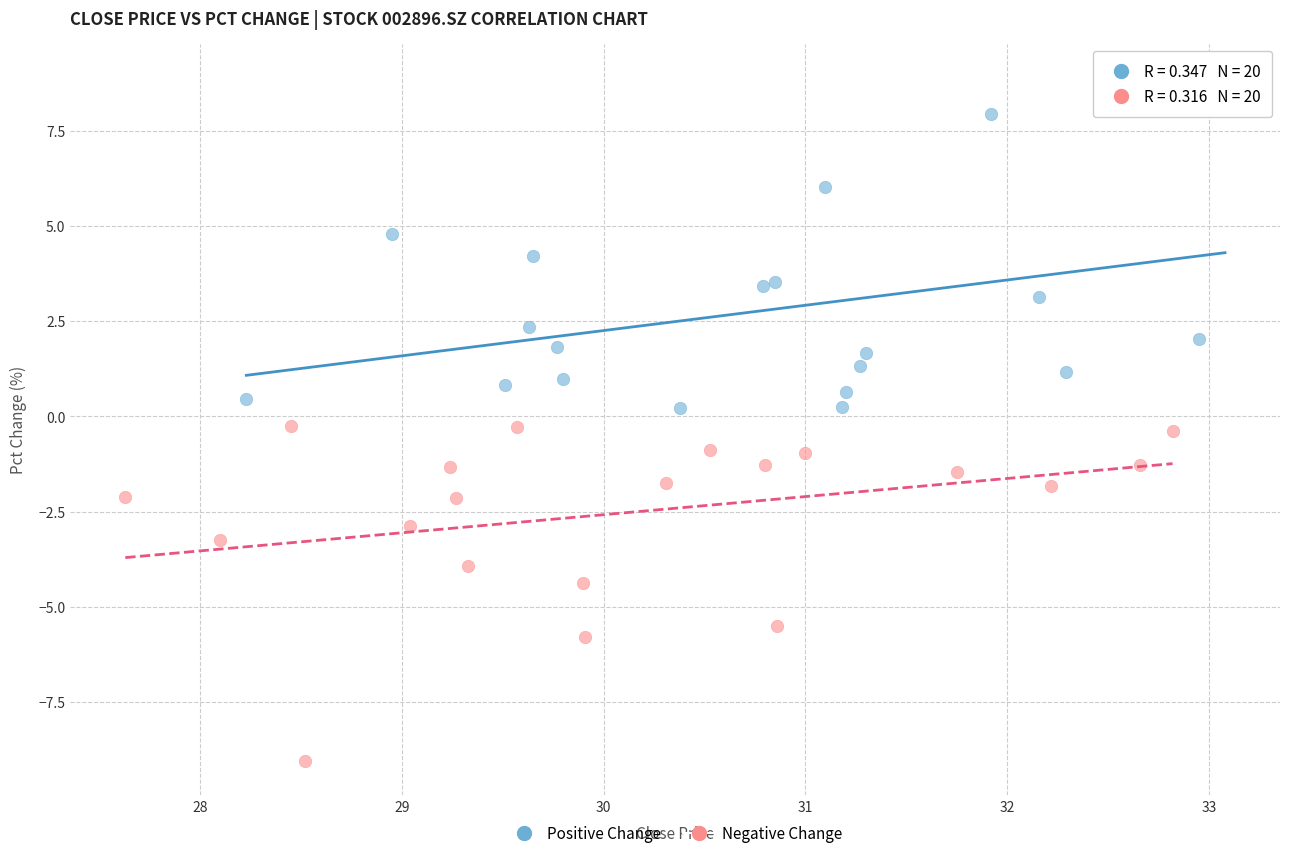

Which series reaches the maximum Y coordinate?

Positive Change